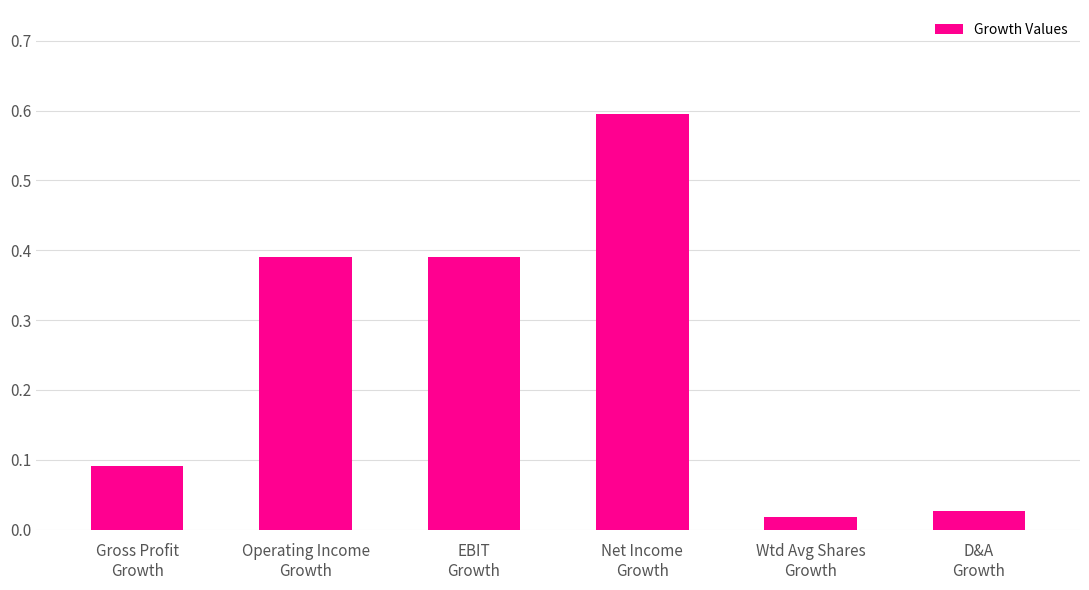

What is the sum of all values?

1.5